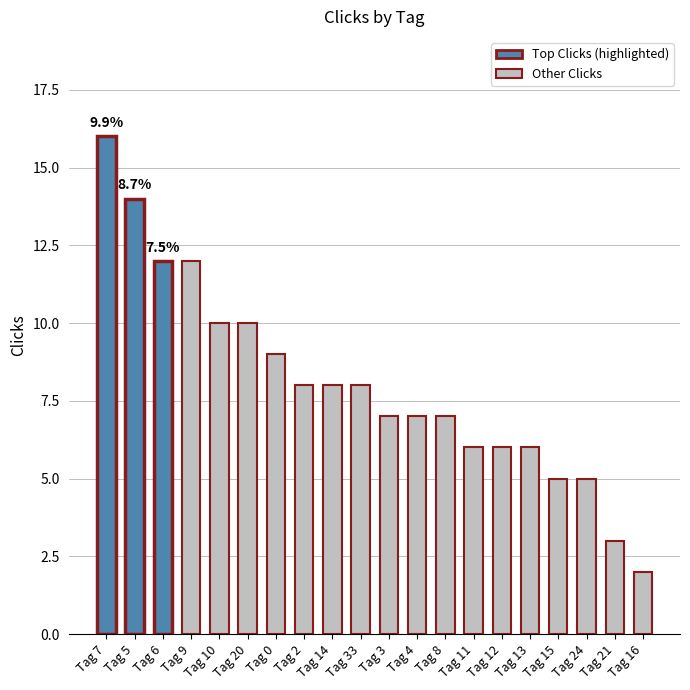

The value at Tag 13 is 8. True or false?

False